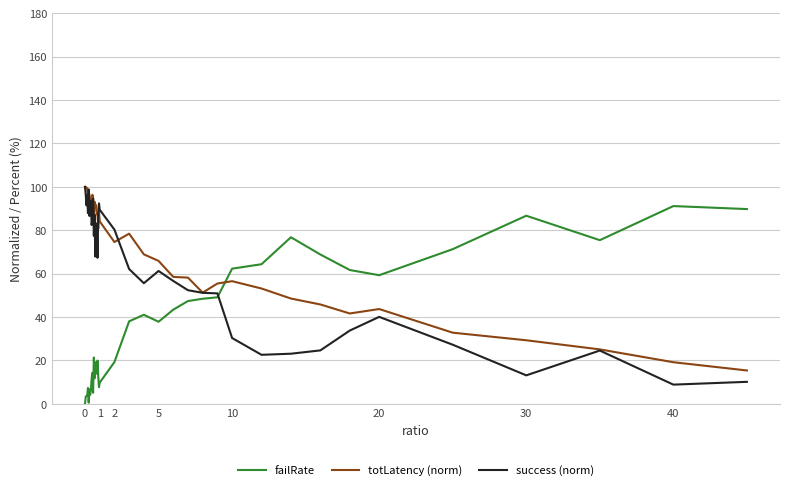

List the series in order of their overall mean, highest first.

totLatency (norm), success (norm), failRate